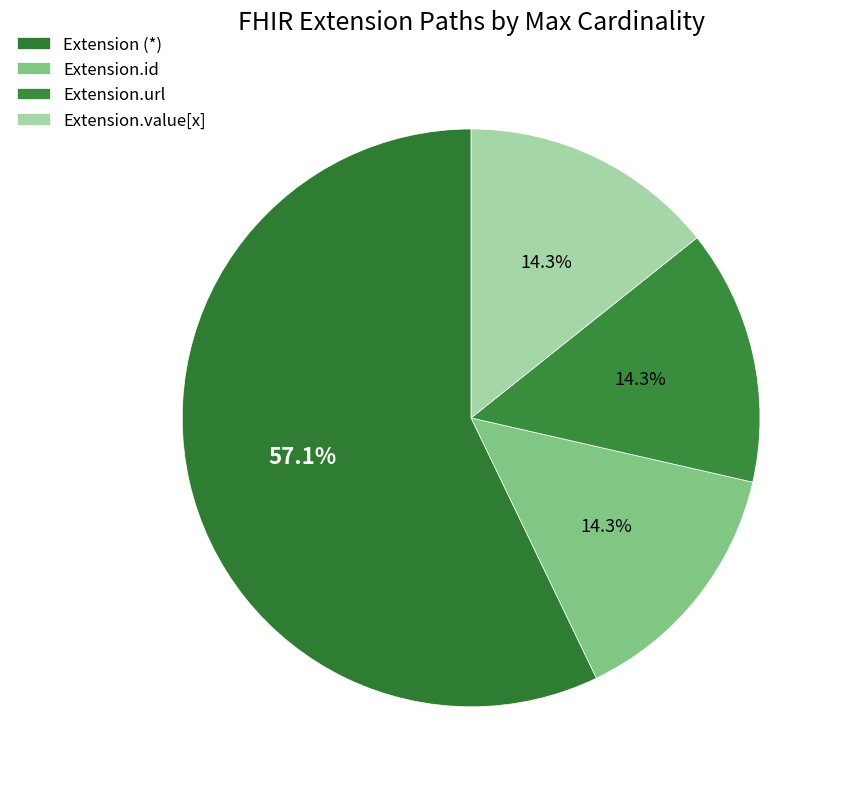

Count the number of slices in the pie.

4